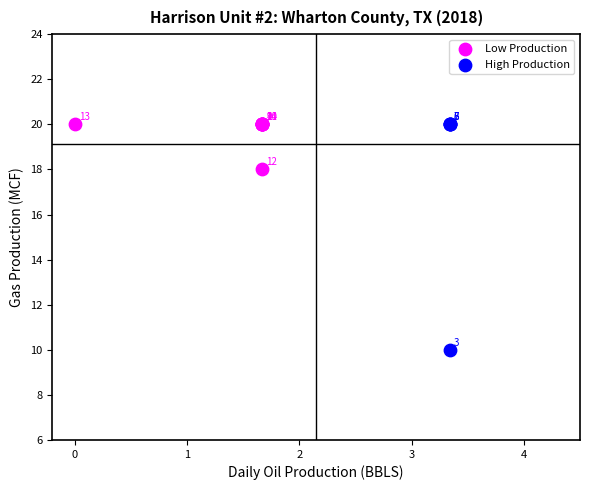

Which series has the widest spread of Y values?

High Production